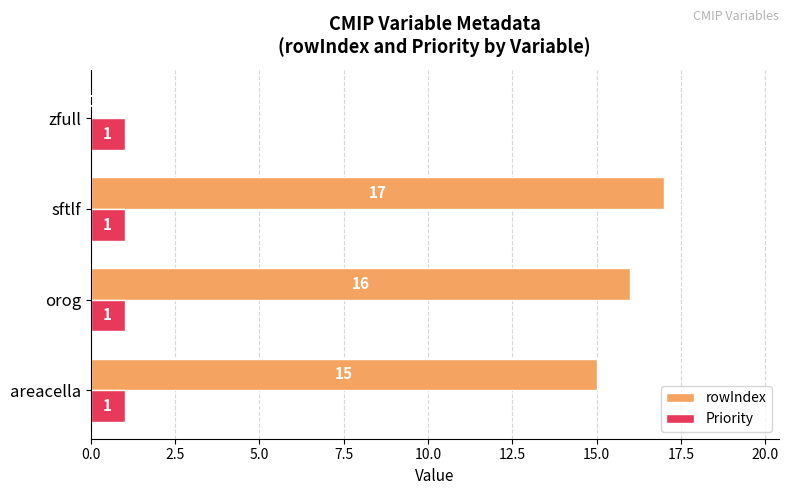

At which category is the sum across all series the highest?

sftlf